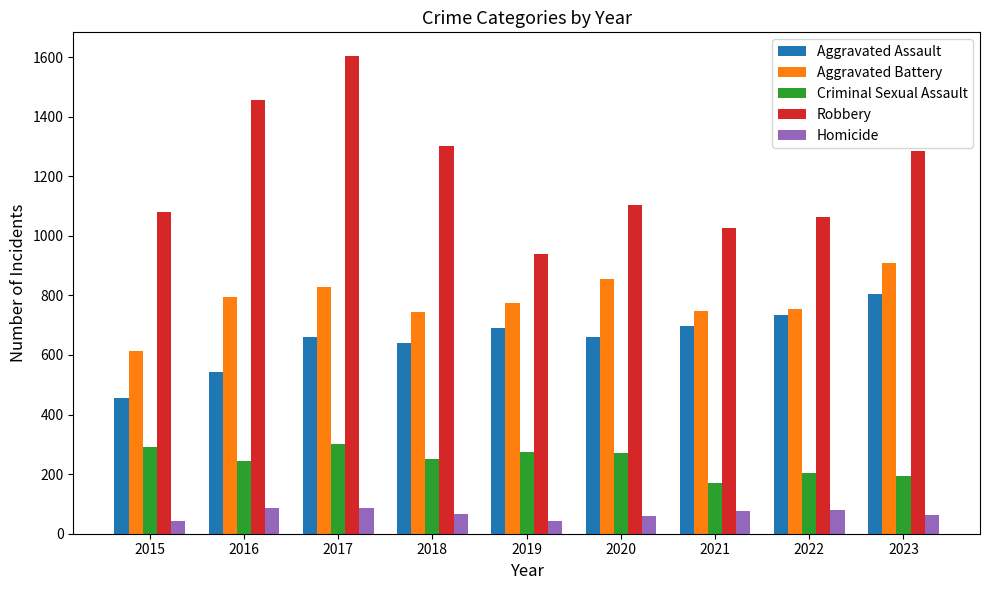

Which series has the largest range (max minus min)?

Robbery